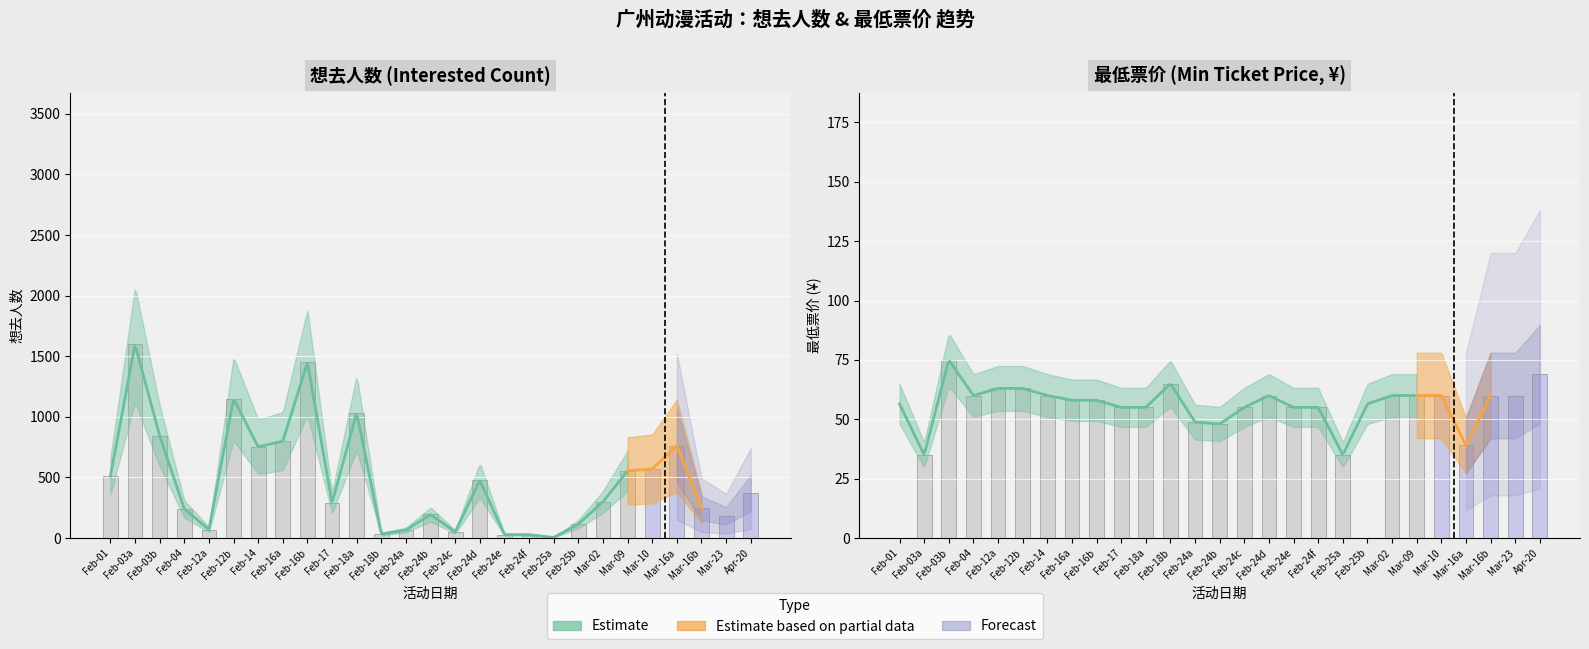

Reading right to left, extract all data points from this chart.

想去人数 (Interested): 371.0	182.0	246.0	761.0	569.0	554.0	298.0	114.0	4.0	27.0	28.0	476.0	50.0	194.0	66.0	32.0	1035.0	289.0	1449.0	799.0	752.0	1149.0	70.0	239.0	843.0	1597.0	511.0
最低票价 (Min Price): 69.0	60.0	60.0	39.0	60.0	60.0	60.0	0.0	35.0	55.0	55.0	60.0	55.0	48.0	48.8	65.0	55.0	55.0	58.0	58.0	60.0	63.0	63.0	60.0	75.0	35.0	0.0